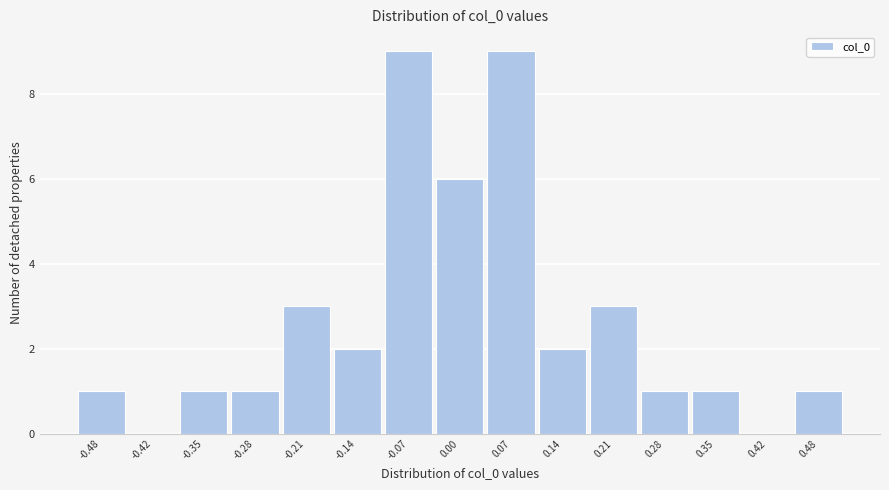

Reading left to right, transcribe this chart: for each bar, give the range it covers on the x-axis and its height. Neither the bar edges nor the heights are printed on the chart, so give them approximately, as read against the axes.

-0.52 to -0.45: 1
-0.45 to -0.38: 0
-0.38 to -0.31: 1
-0.31 to -0.24: 1
-0.24 to -0.17: 3
-0.17 to -0.10: 2
-0.10 to -0.03: 9
-0.03 to 0.03: 6
0.03 to 0.10: 9
0.10 to 0.17: 2
0.17 to 0.24: 3
0.24 to 0.31: 1
0.31 to 0.38: 1
0.38 to 0.45: 0
0.45 to 0.52: 1